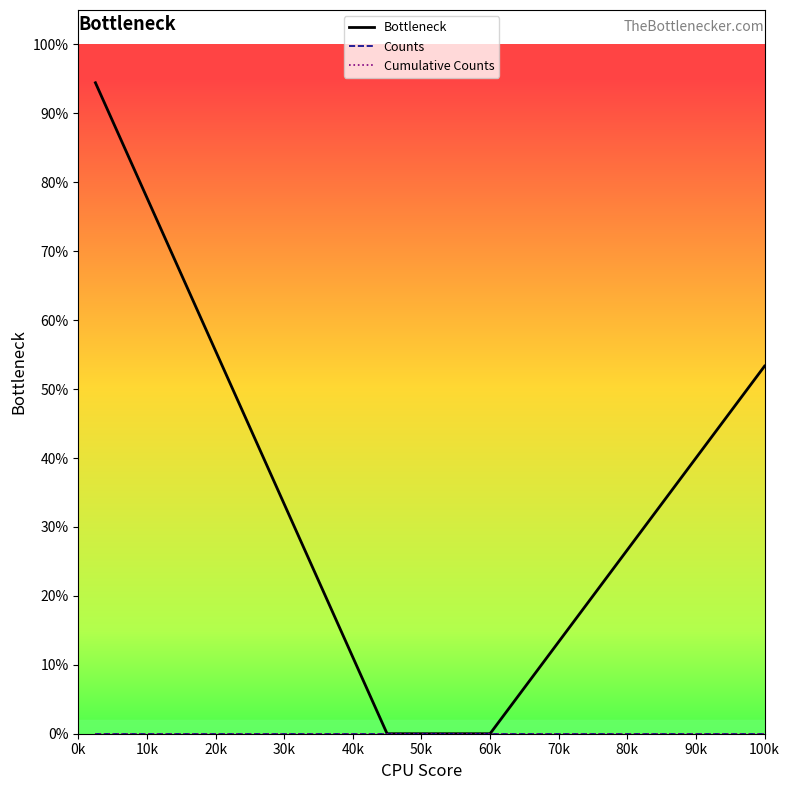

Does the chart display data point markers on the line(s)?

No